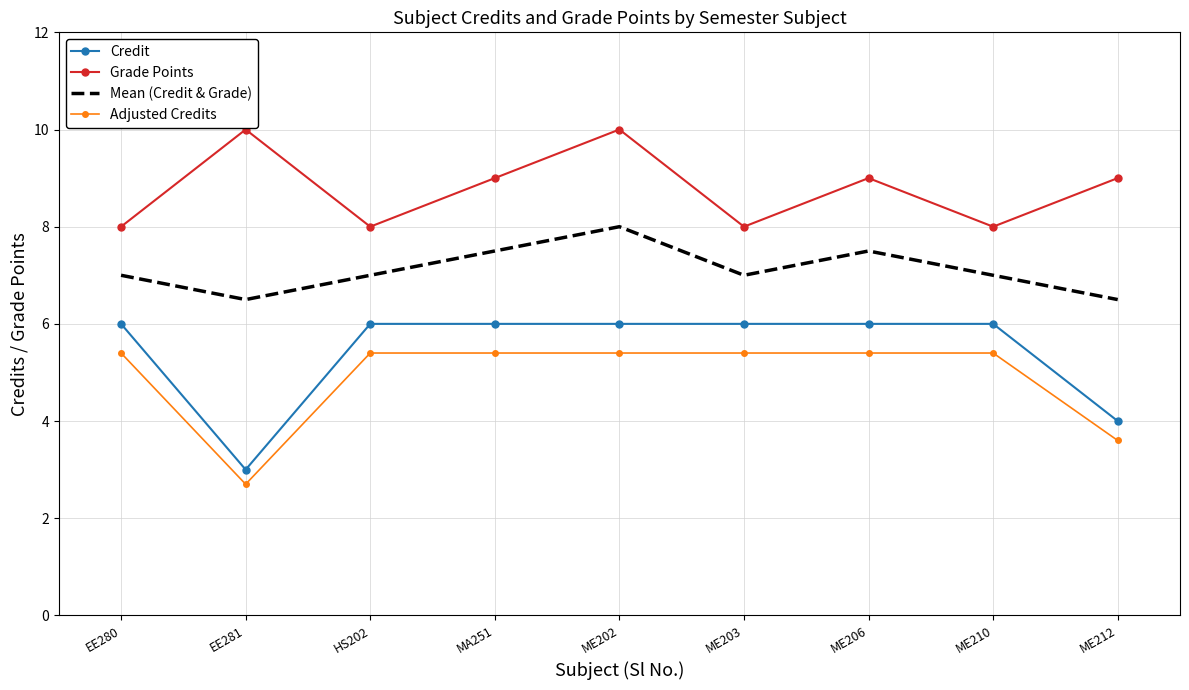

What is the average value of the Grade Points series?

8.8